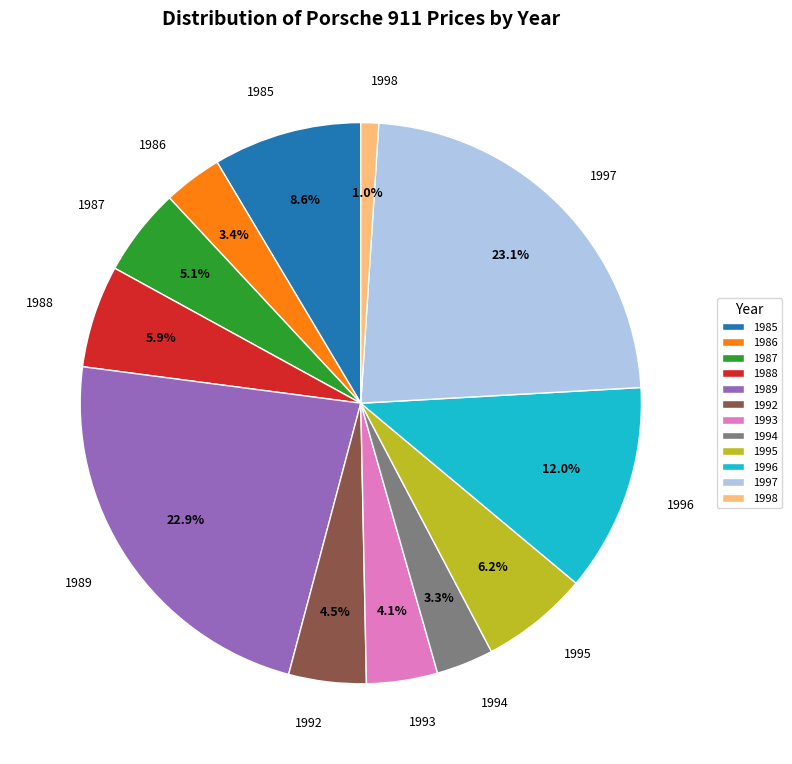

What portion of the pie excludes 1987?

94.9%